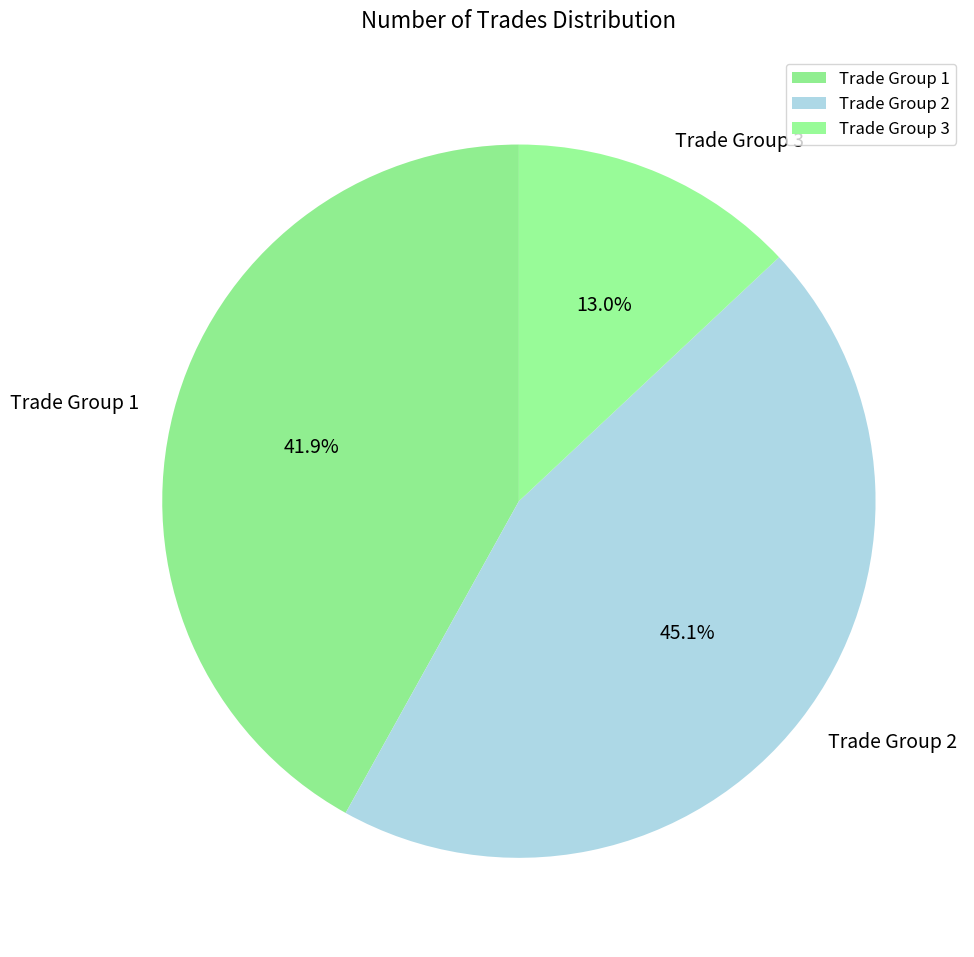

What is the ratio of the value at Trade Group 3 to the value at Trade Group 1?

0.3